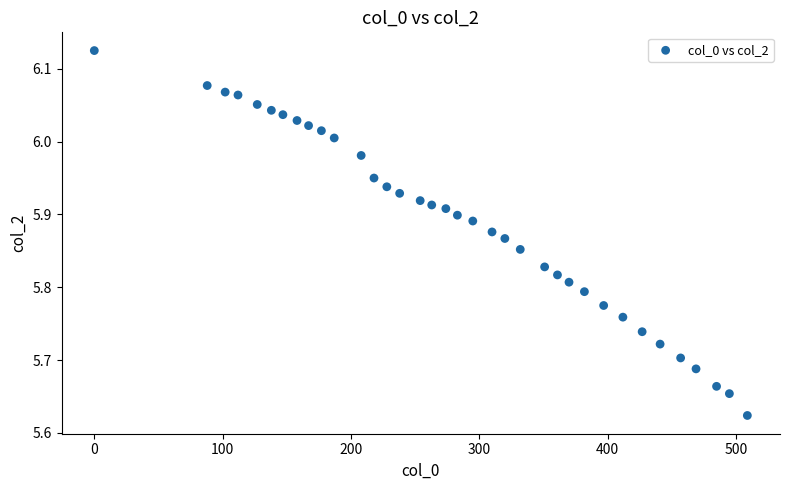

What is the range of X values (max minus min)?

509.0